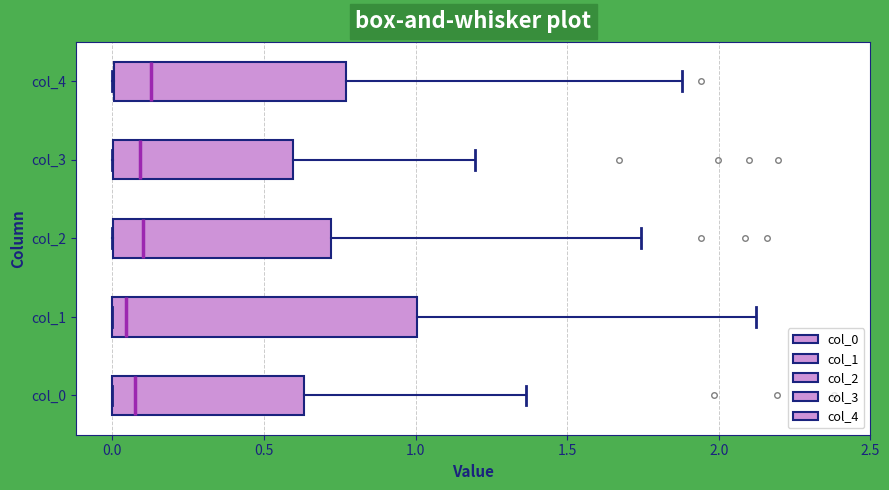

Comparing the boxes themselves (not the whiskers), which one is the widest?

col_1